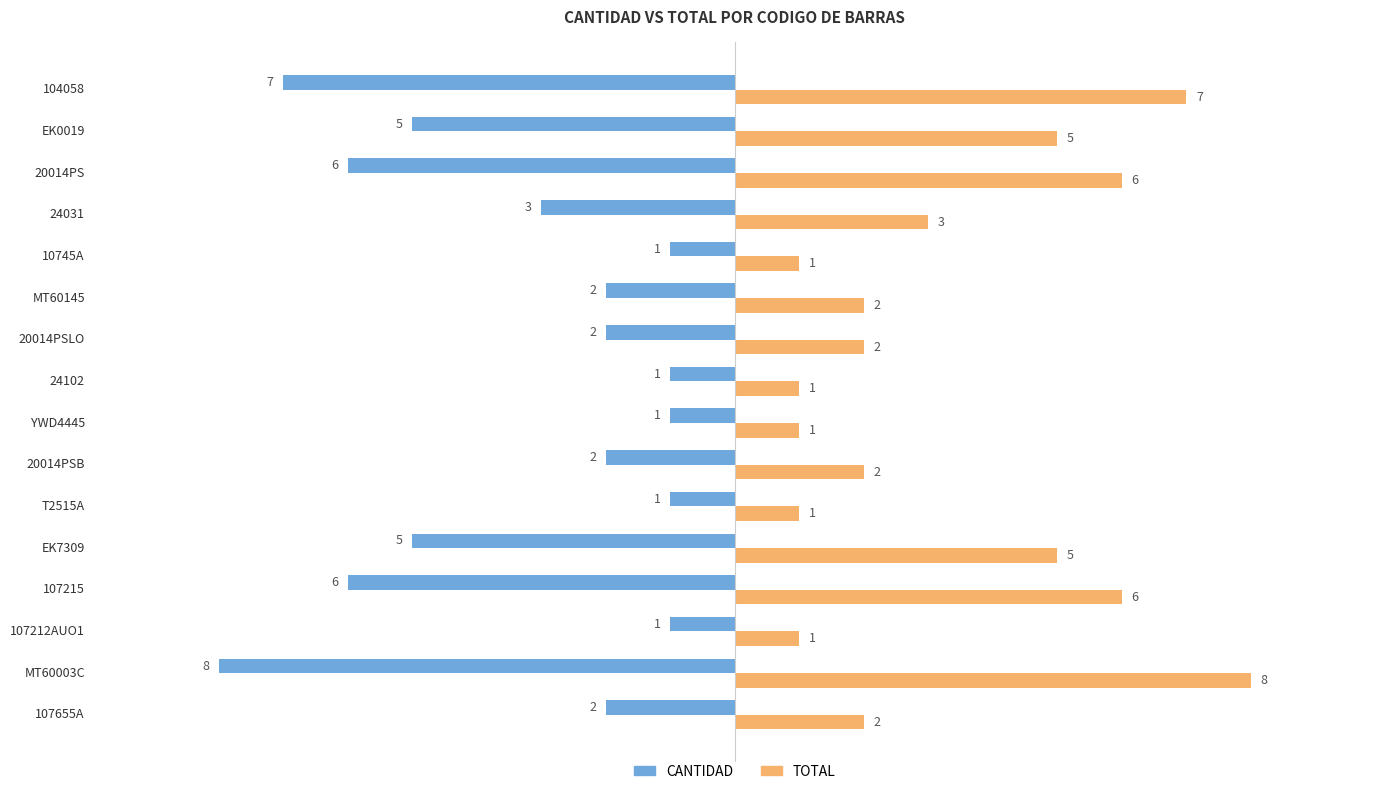

What is the difference between the highest and lowest values at 104058?

14